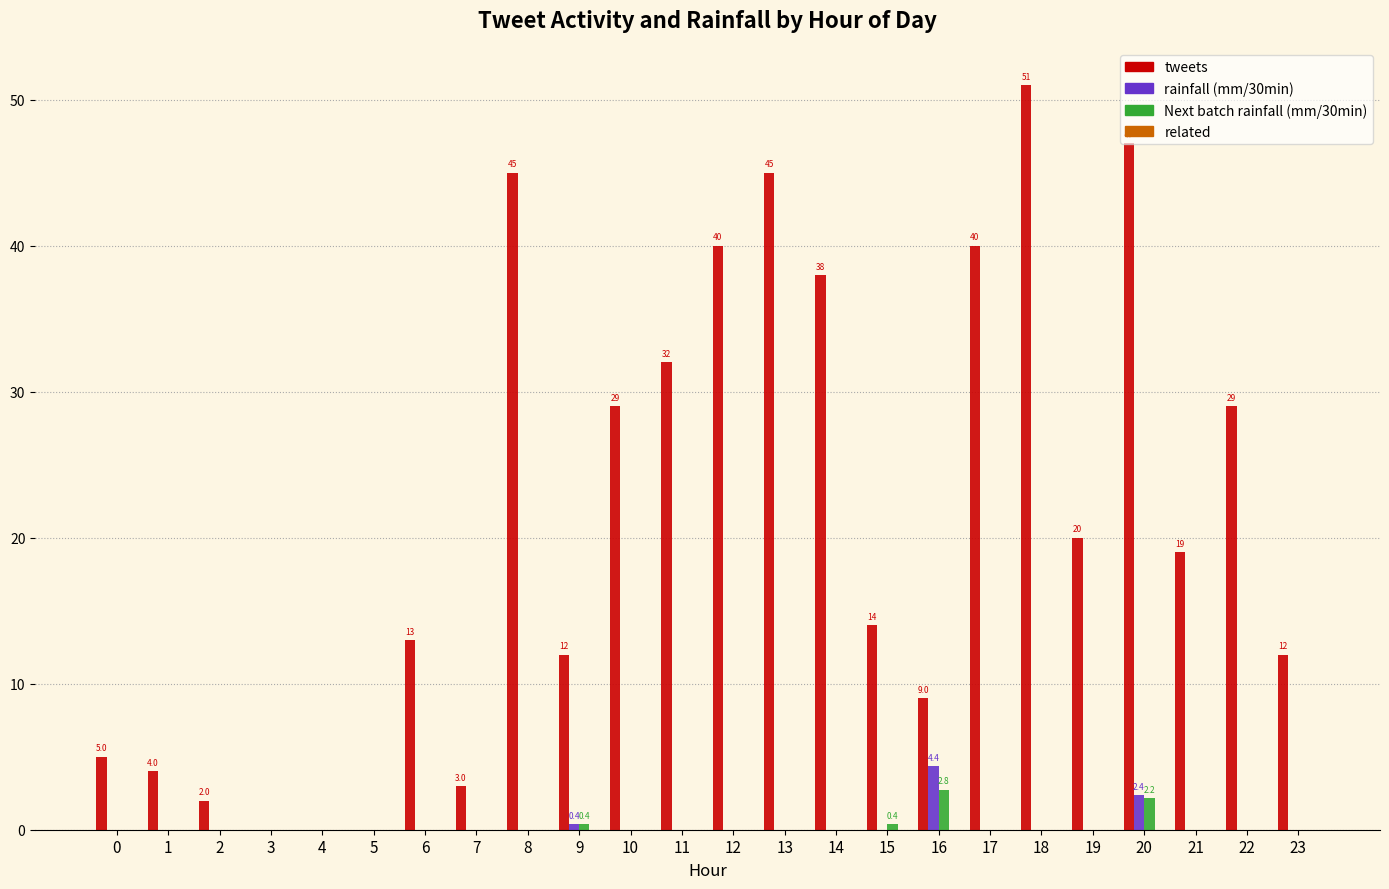

At which category does the chart reach its peak across all series?

18